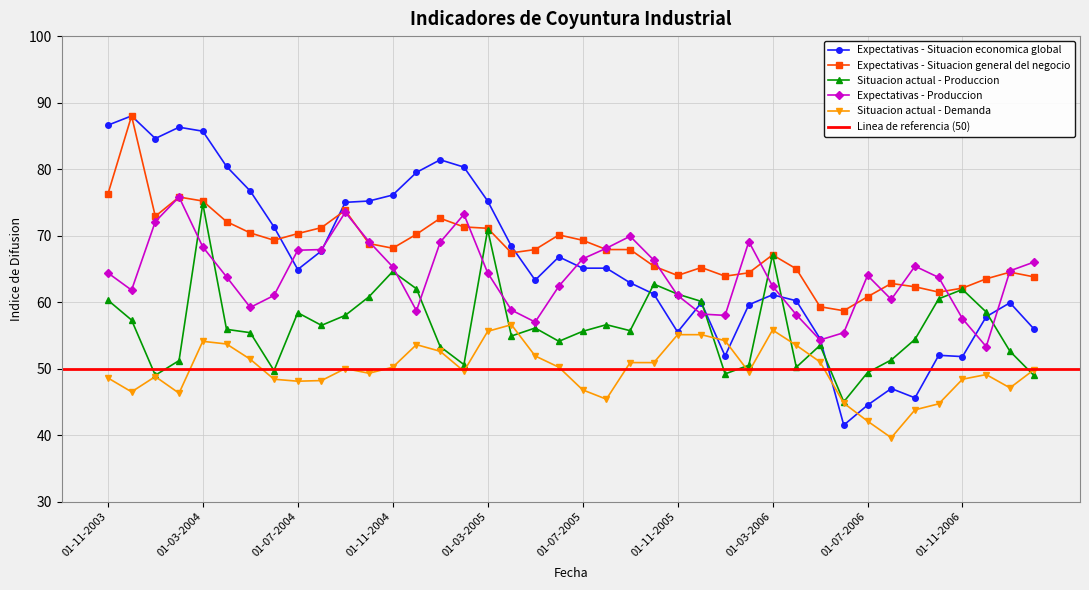

Is this an area chart (filled region under the line)?

No